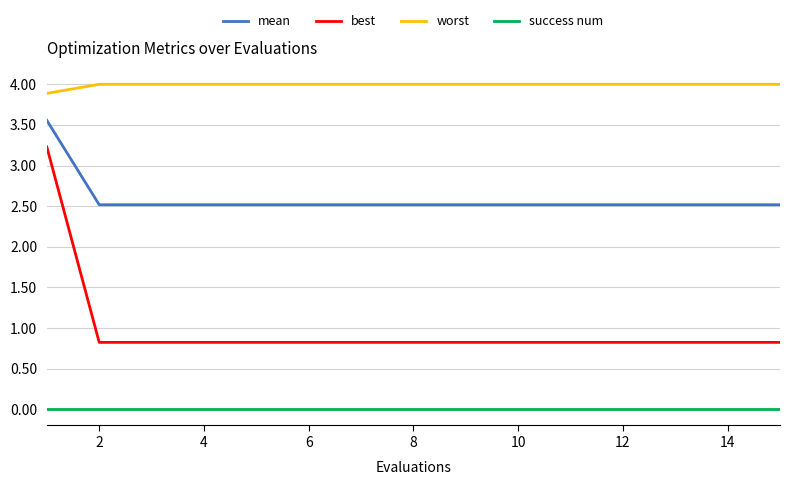

What is the minimum value for mean?

2.5